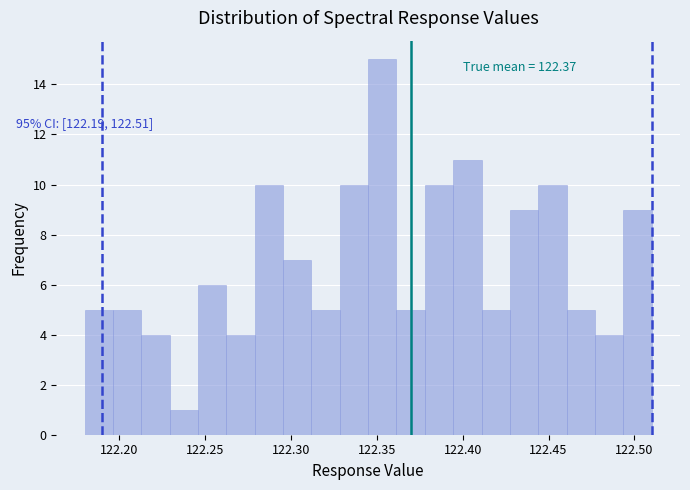

Read against the x-axis, roughly where is the centre of the tallest bar?

122.355